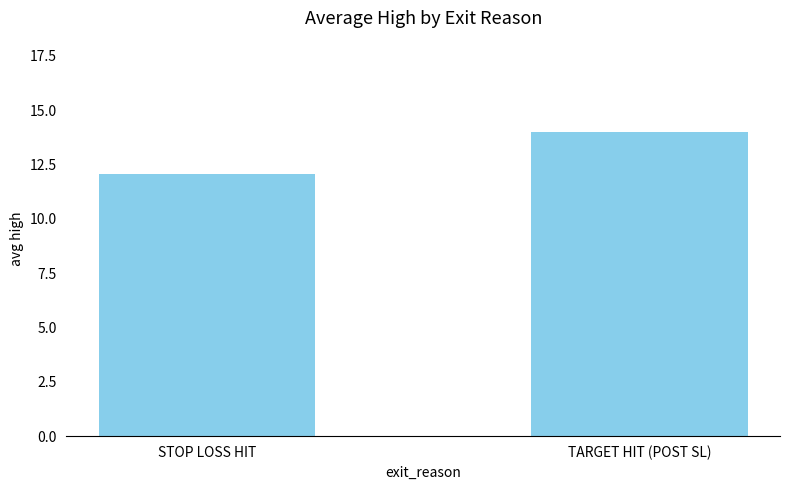

What is the sum of all values?

26.1